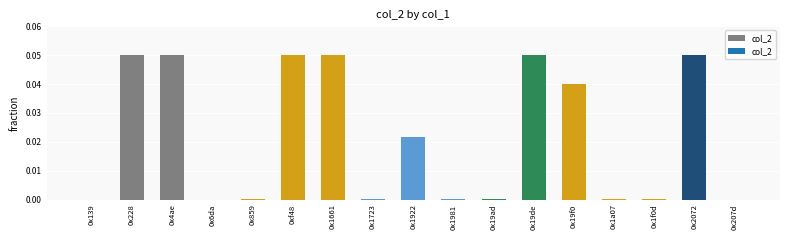

What is the sum of all values?

0.4